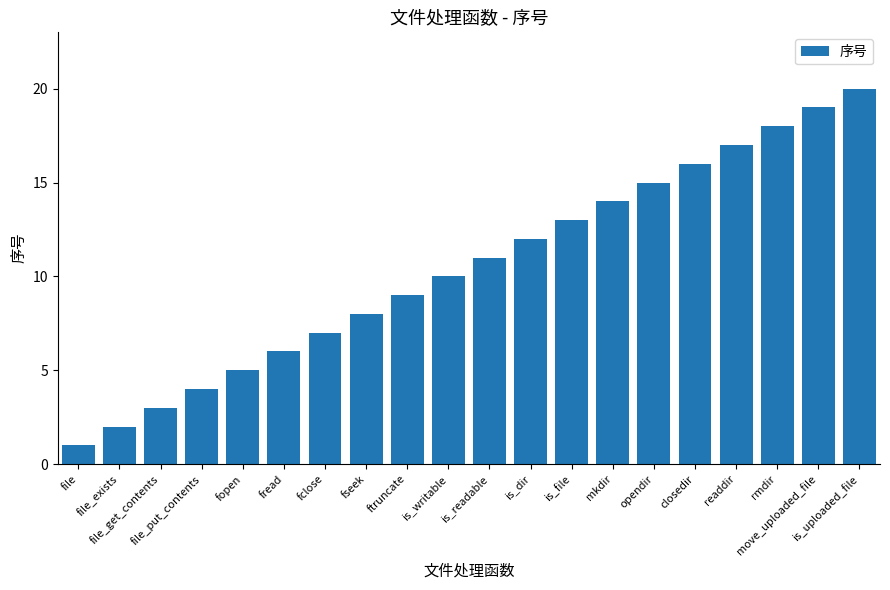

Between file_exists and mkdir, which is larger?

mkdir